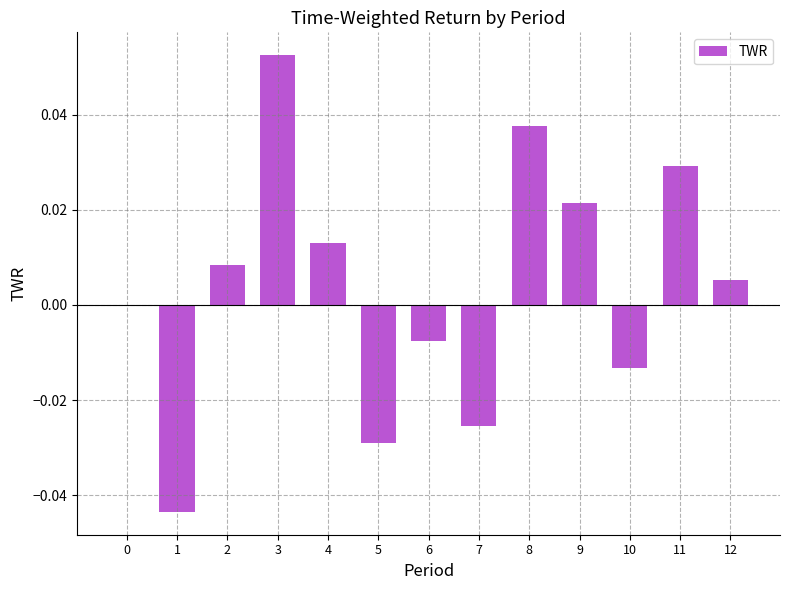

The chart shows a value of 0.0 at 4. True or false?

True